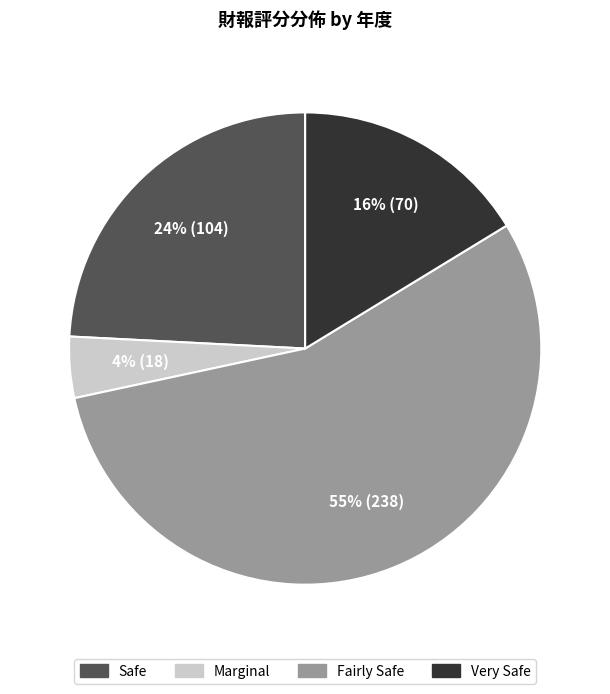

To the nearest percent, what is the average slice percentage?

25%